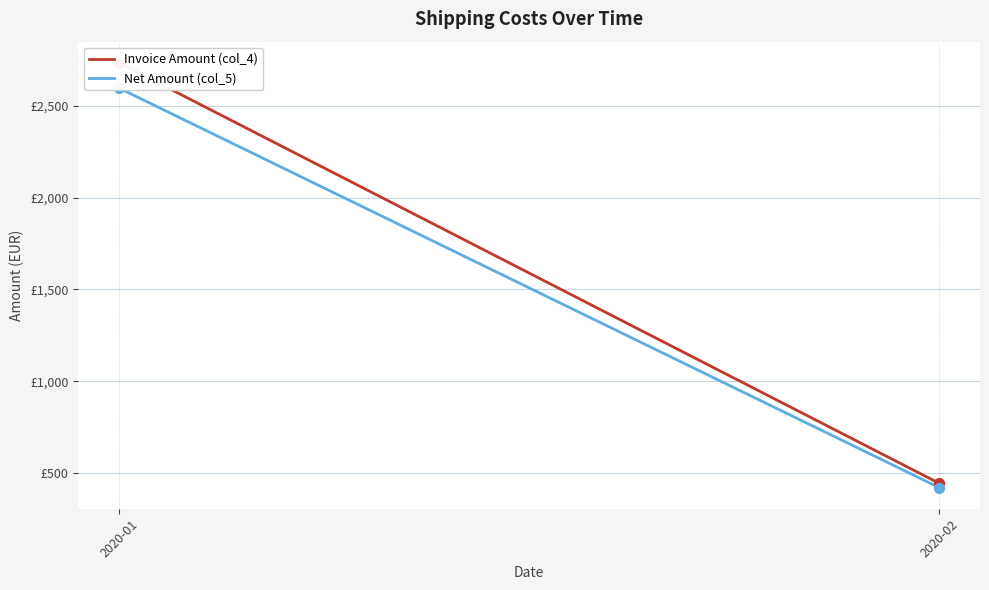

What are all the series names shown in the legend?

Invoice Amount (col_4), Net Amount (col_5)